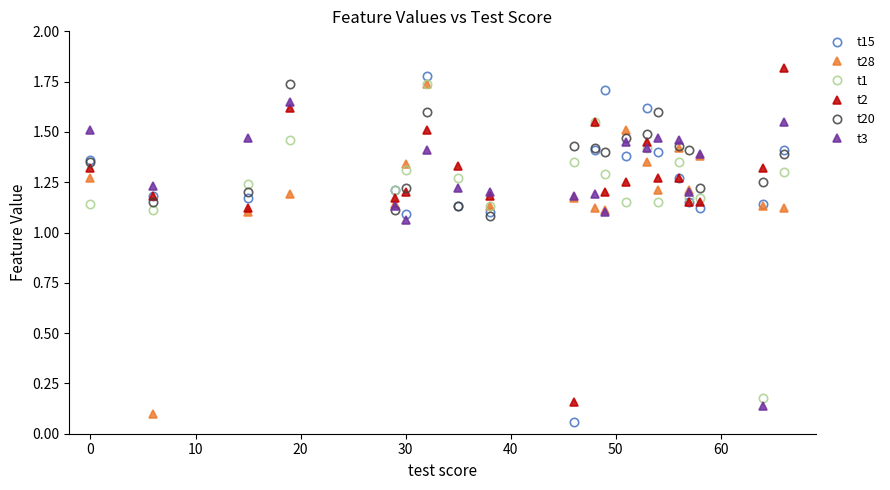

After their last crossing, which series has the higher values: t2 or t3?

t2